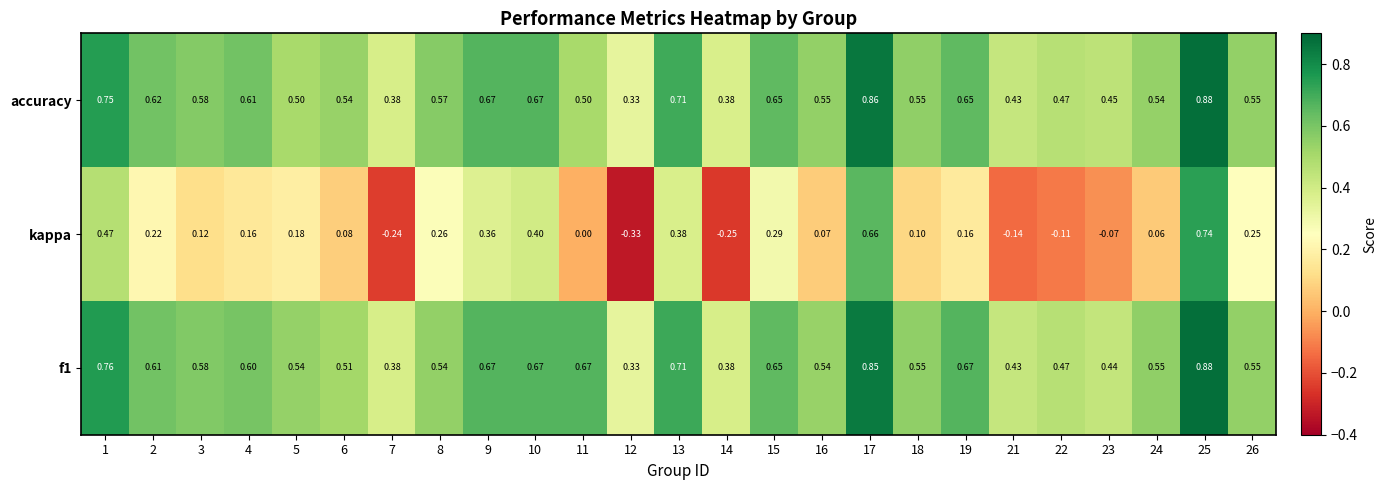

Which series has the largest range (max minus min)?

kappa